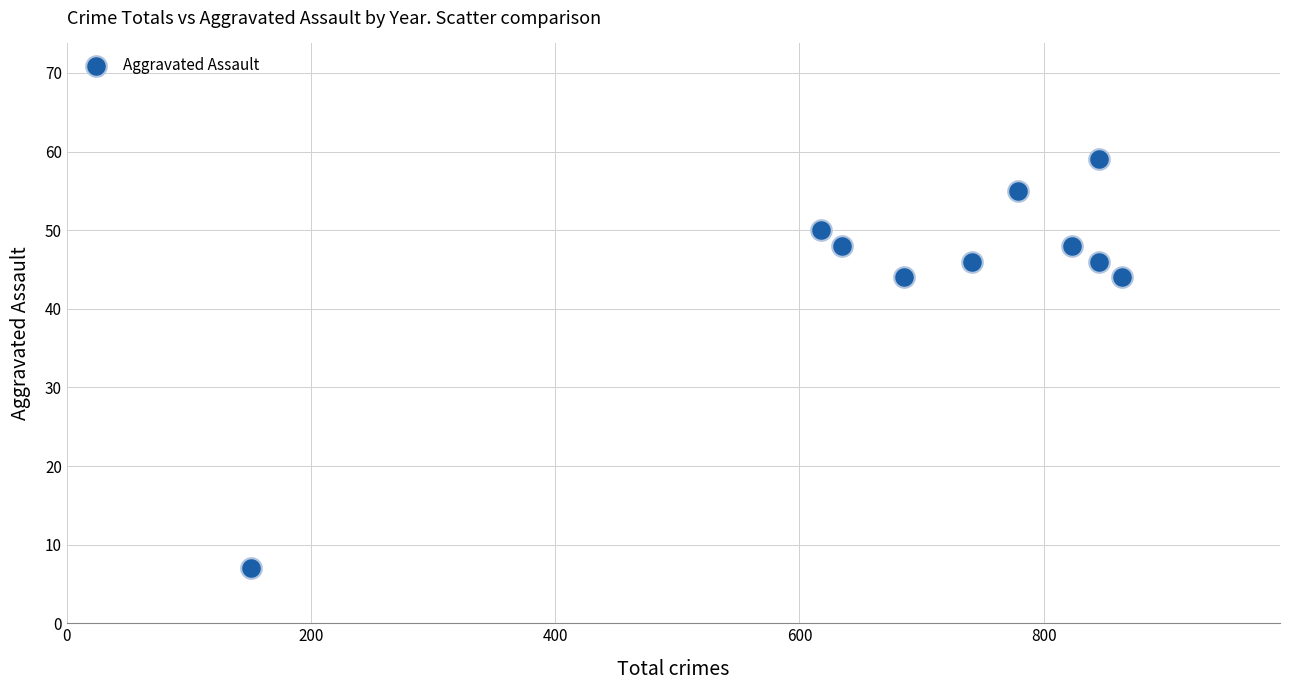

What is the range of Y values (max minus min)?

52